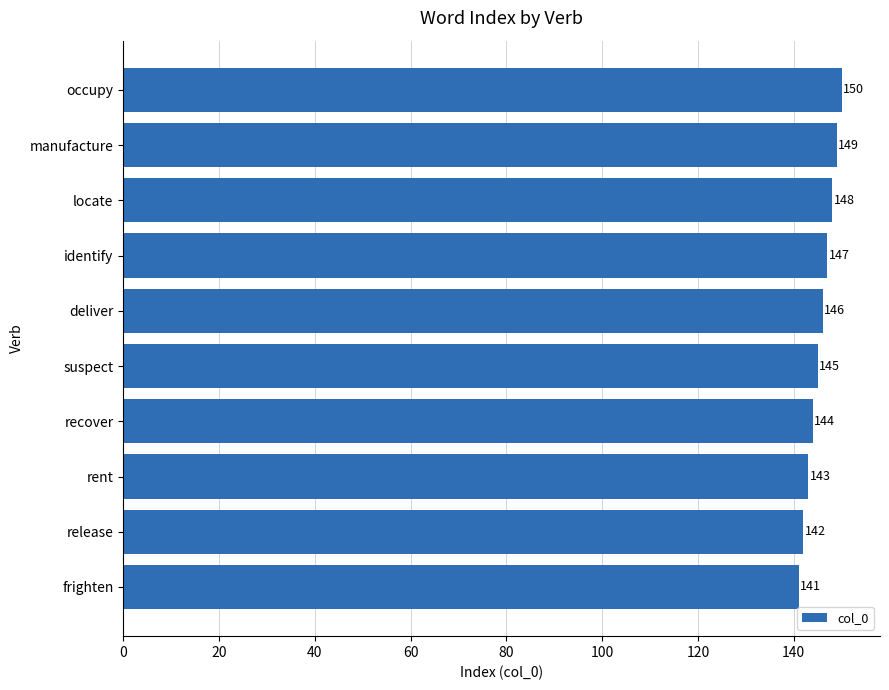

Where is the data nearest to the value 145?

suspect